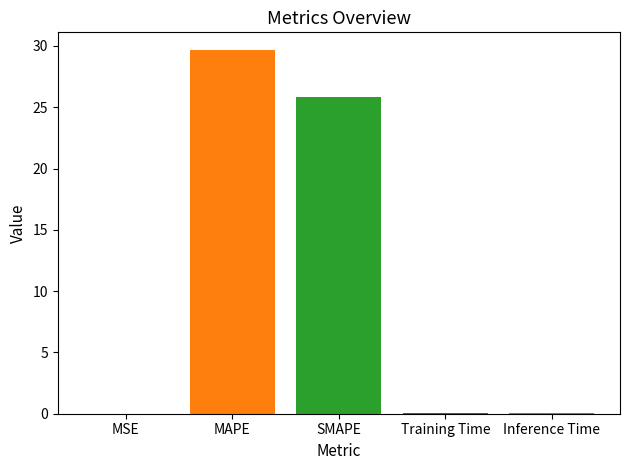

What is the greatest value displayed?

29.6